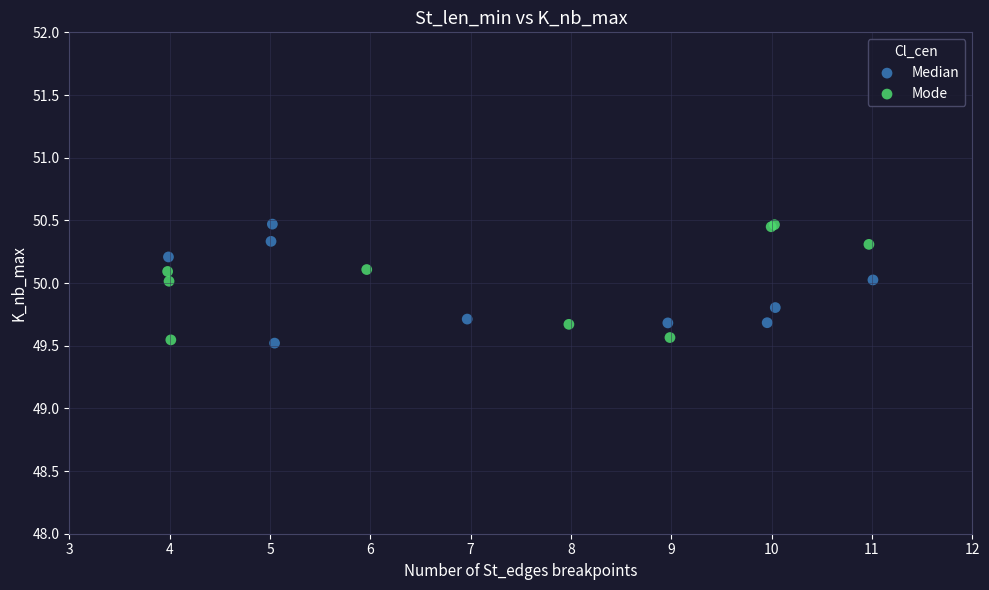

What are all the series names shown in the legend?

Median, Mode